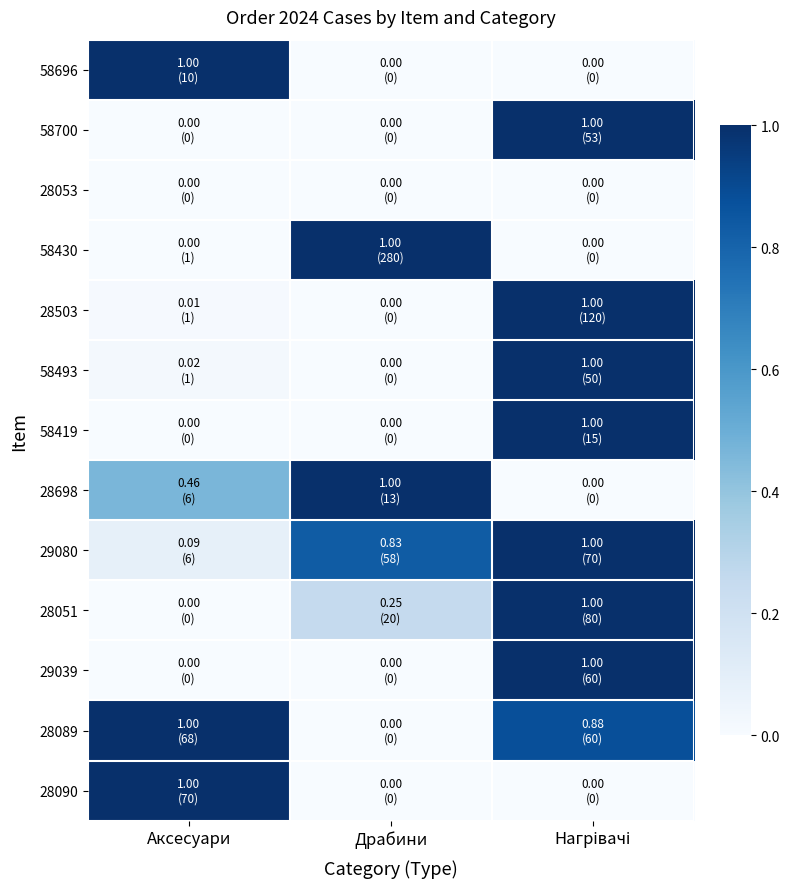

Reading right to left, what are all the values shown in this chart?

58696: Нагрівачі=0.0	Драбини=0.0	Аксесуари=1.0
58700: Нагрівачі=1.0	Драбини=0.0	Аксесуари=0.0
28053: Нагрівачі=0.0	Драбини=0.0	Аксесуари=0.0
58430: Нагрівачі=0.0	Драбини=1.0	Аксесуари=0.0
28503: Нагрівачі=1.0	Драбини=0.0	Аксесуари=0.0
58493: Нагрівачі=1.0	Драбини=0.0	Аксесуари=0.0
58419: Нагрівачі=1.0	Драбини=0.0	Аксесуари=0.0
28698: Нагрівачі=0.0	Драбини=1.0	Аксесуари=0.5
29080: Нагрівачі=1.0	Драбини=0.8	Аксесуари=0.1
28051: Нагрівачі=1.0	Драбини=0.2	Аксесуари=0.0
29039: Нагрівачі=1.0	Драбини=0.0	Аксесуари=0.0
28089: Нагрівачі=0.9	Драбини=0.0	Аксесуари=1.0
28090: Нагрівачі=0.0	Драбини=0.0	Аксесуари=1.0